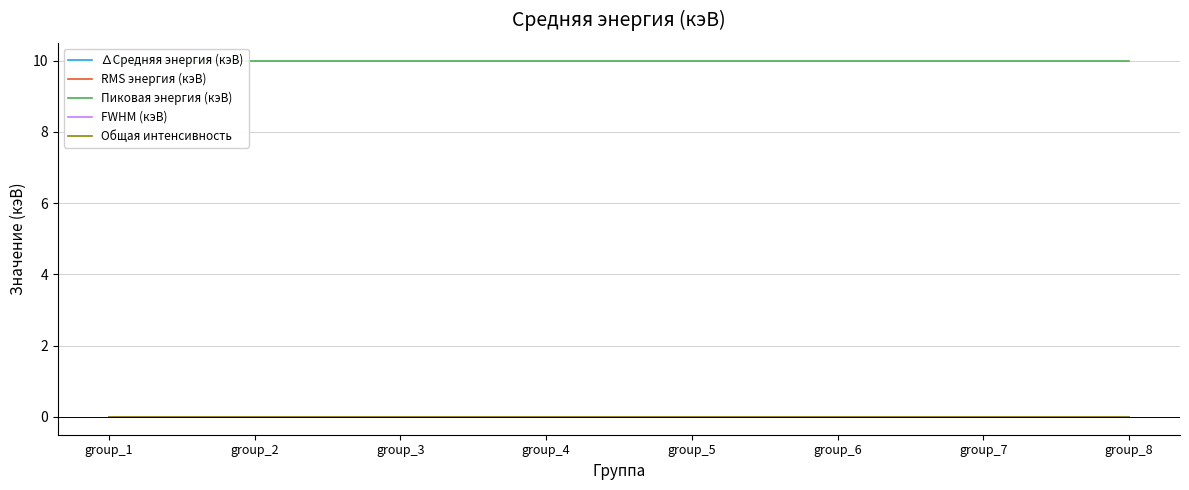

What is the spread (max minus min) of values at group_5?

10